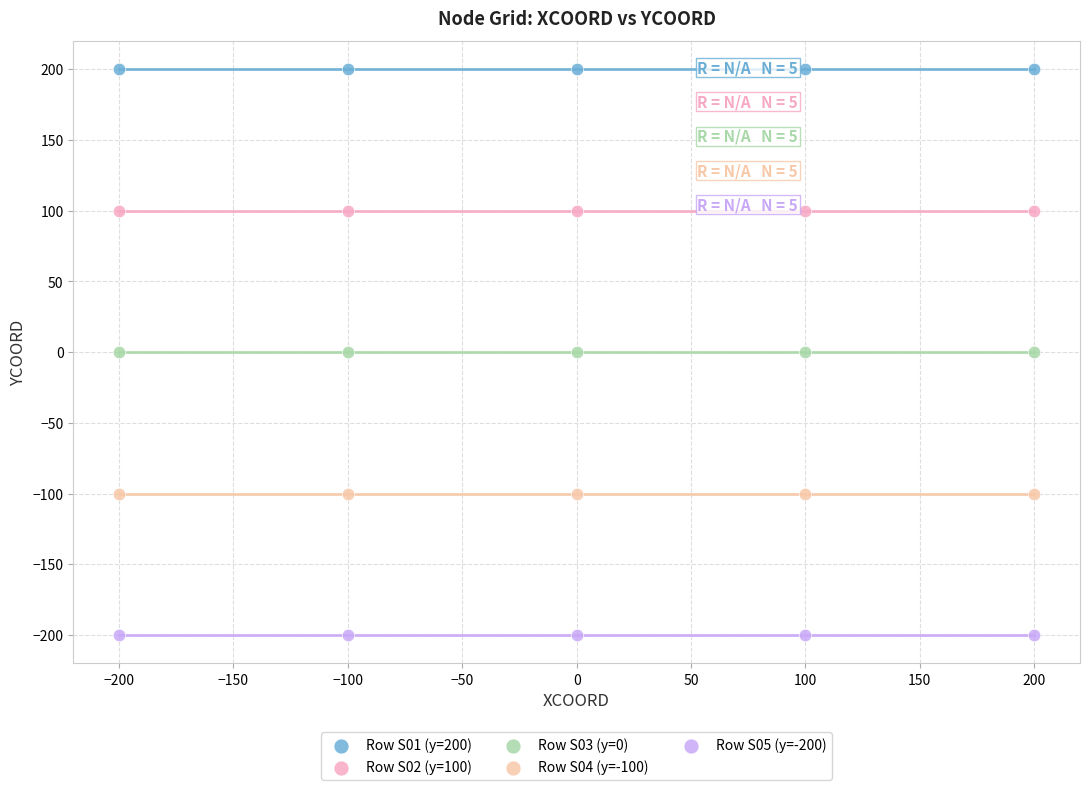

What are all the series names shown in the legend?

Row S01 (y=200), Row S02 (y=100), Row S03 (y=0), Row S04 (y=-100), Row S05 (y=-200)